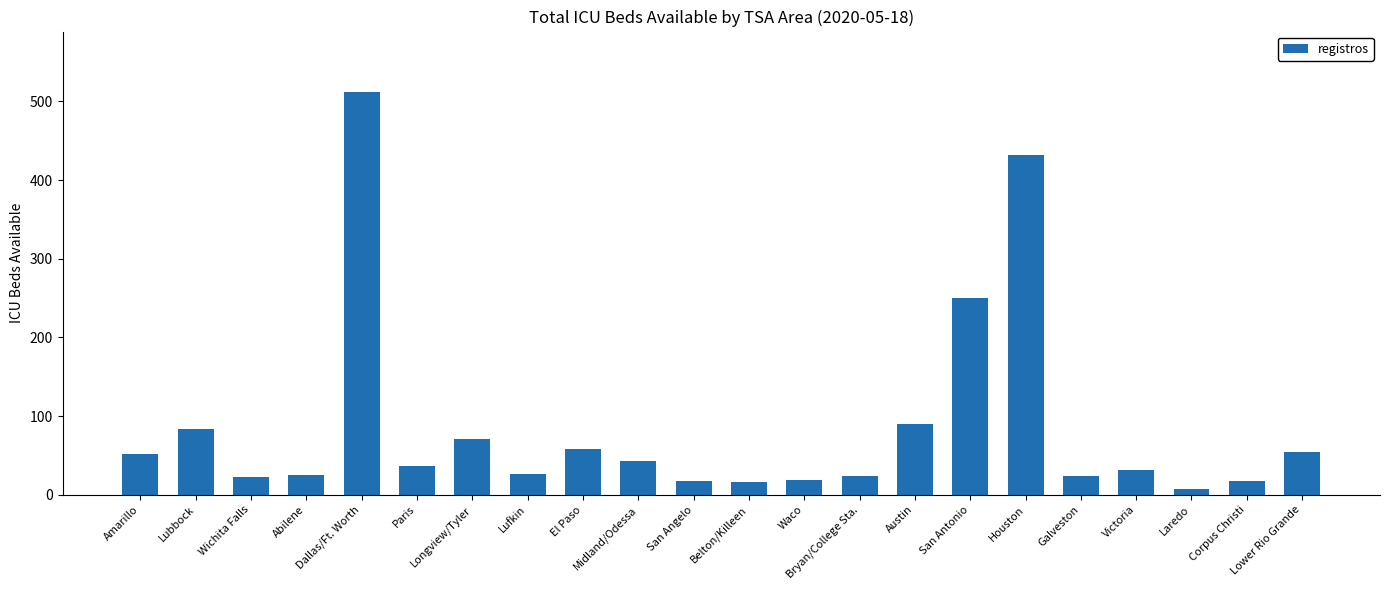

What is the maximum value shown in the chart?

512